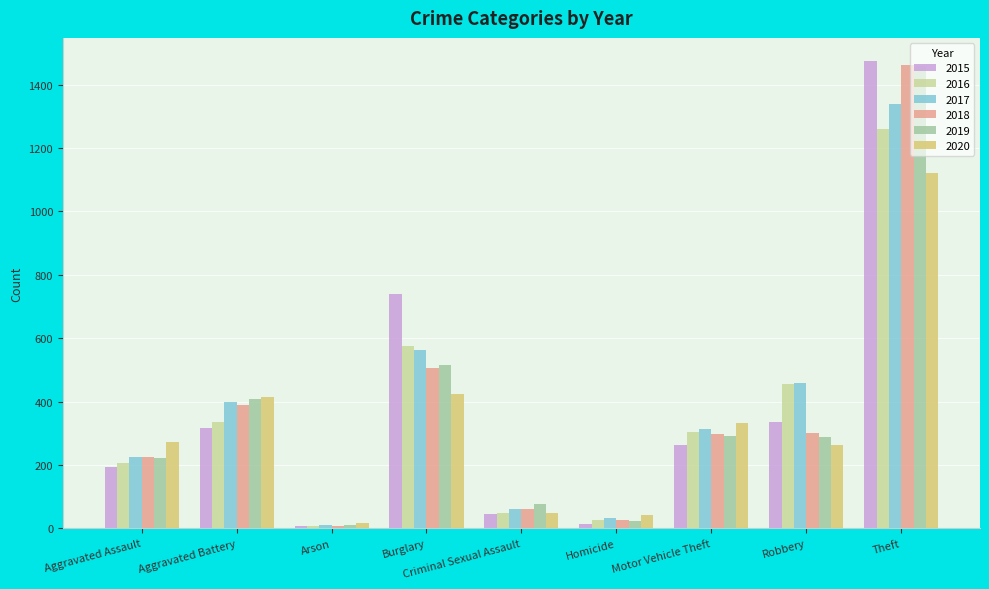

Which series has the largest range (max minus min)?

2015